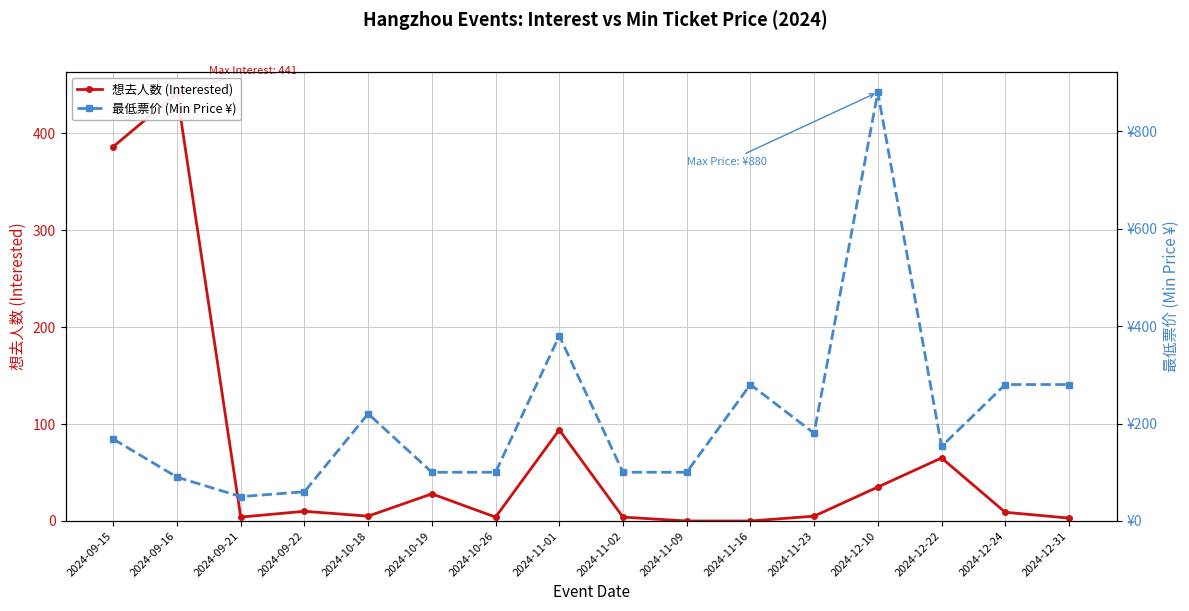

What is the minimum value for 最低票价 (Min Price ¥)?

50